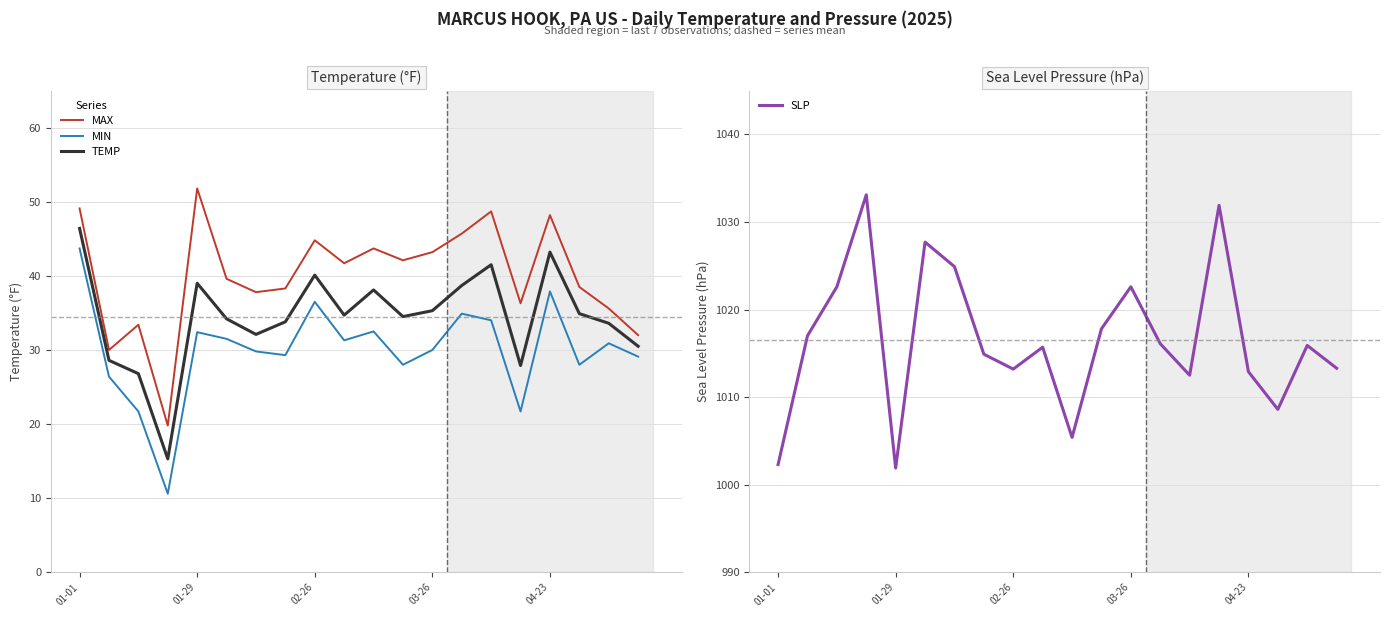

How many lines are shown in the chart?

4